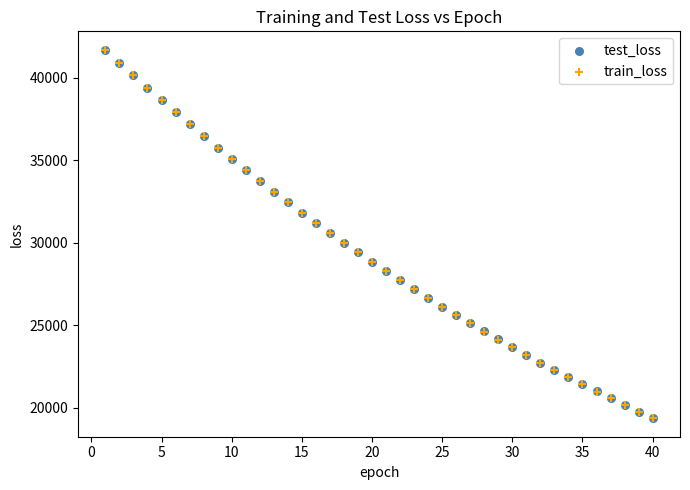

What are all the series names shown in the legend?

test_loss, train_loss